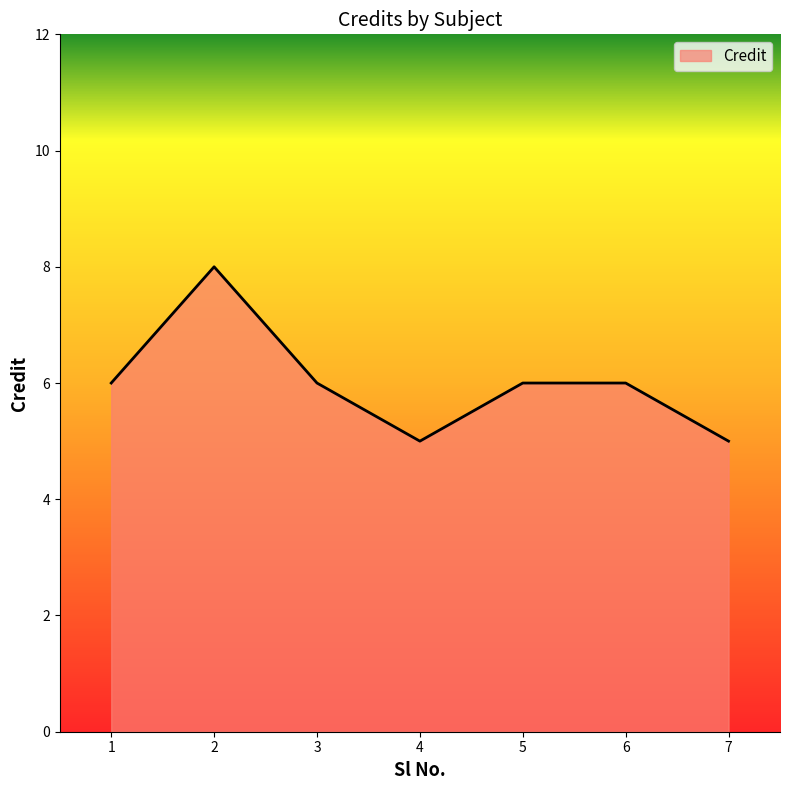

The chart shows a value of 8 at 2. True or false?

True